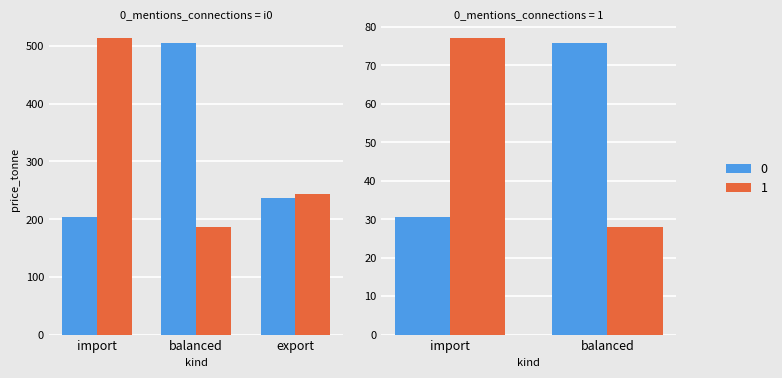

What is the difference between the 0 values at import and export?

32.1